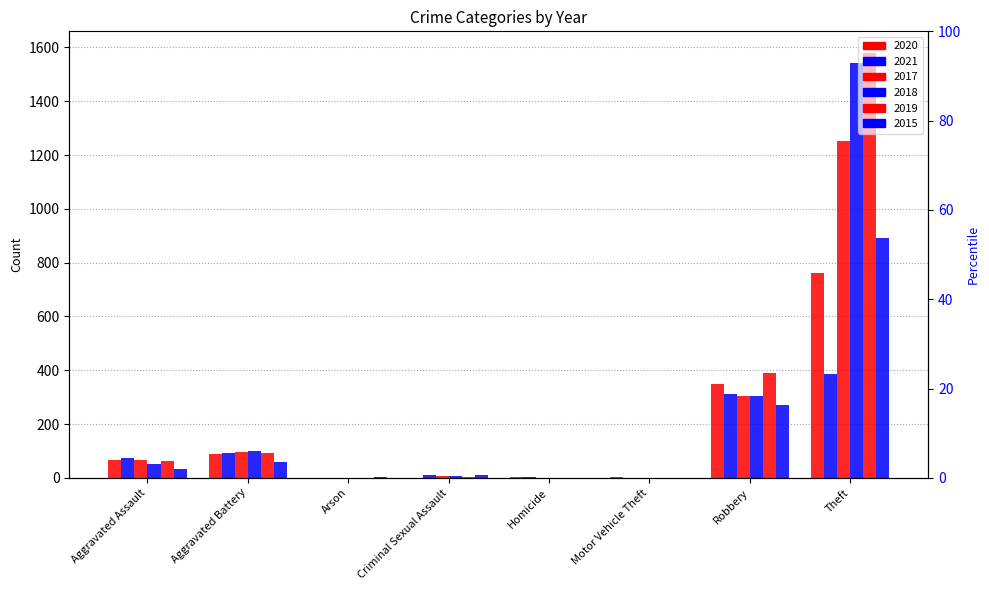

What is the sum of the 2020 values at Motor Vehicle Theft and Robbery?

352